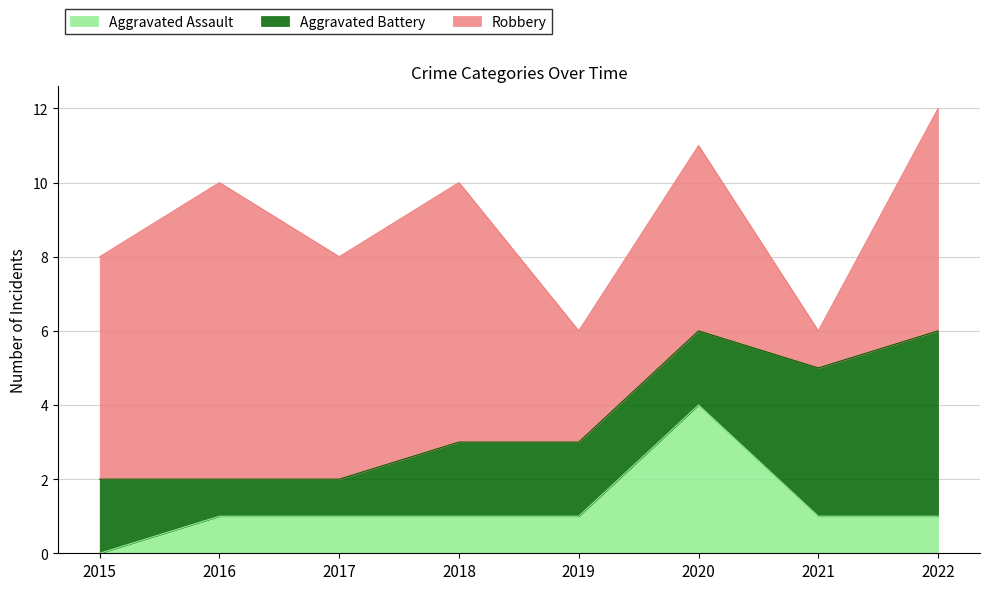

At which category does Aggravated Assault reach its first local peak?

2020